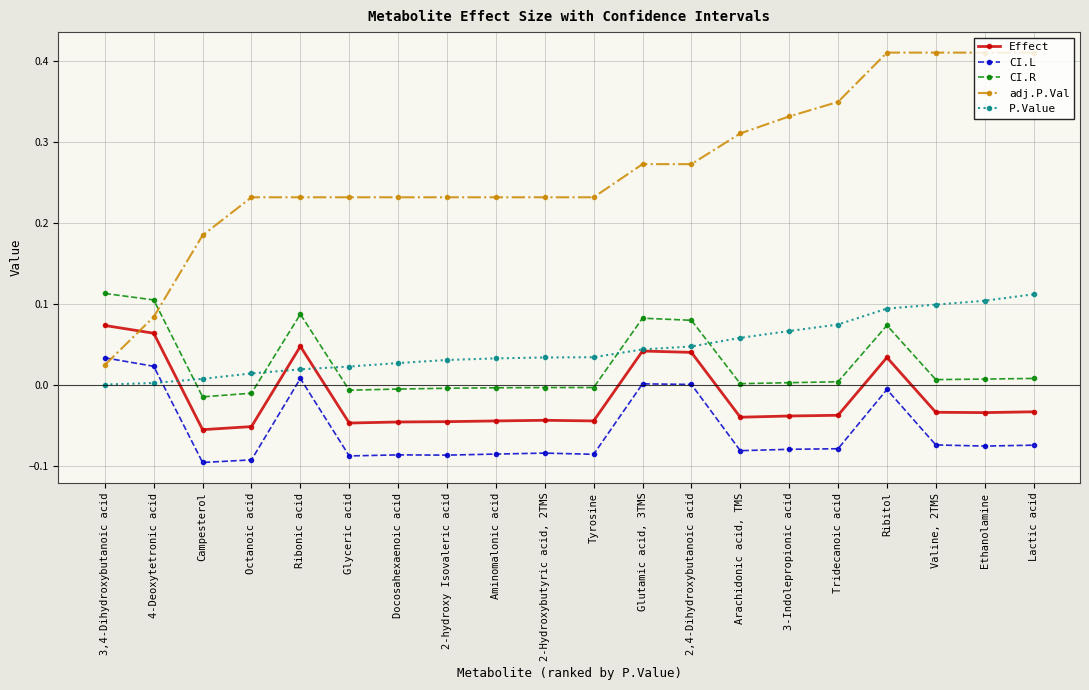

Does the chart have visible grid lines?

Yes